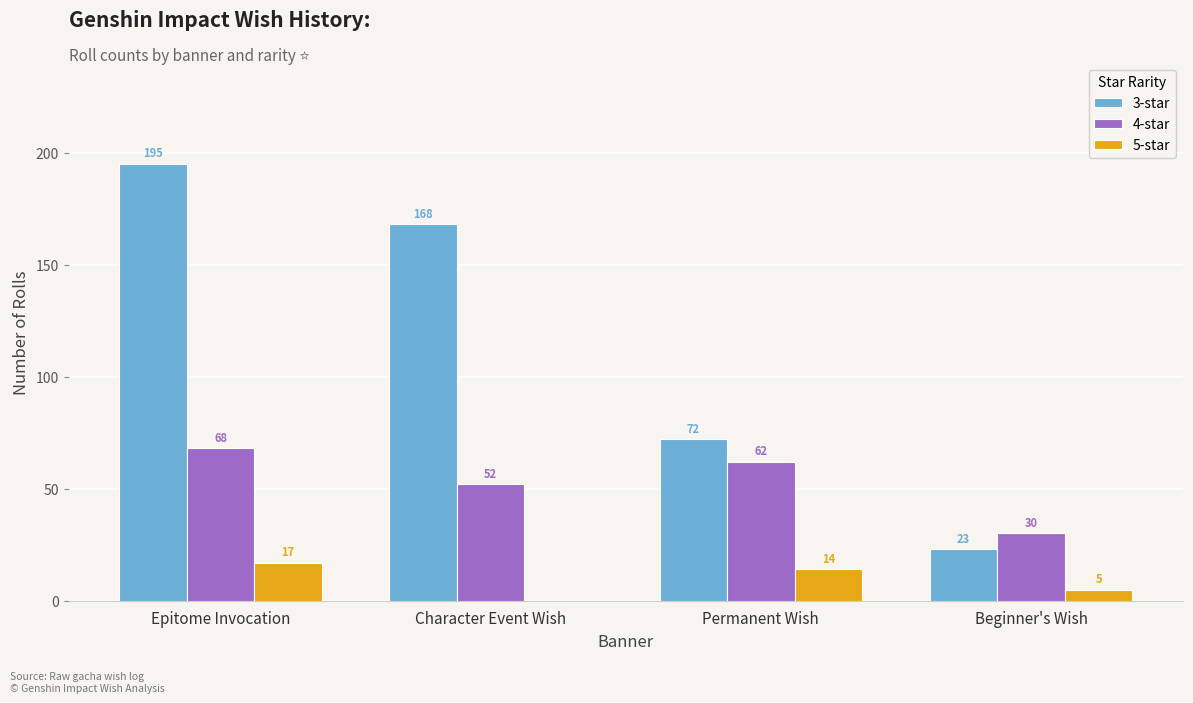

Which series has the widest spread of values?

3-star